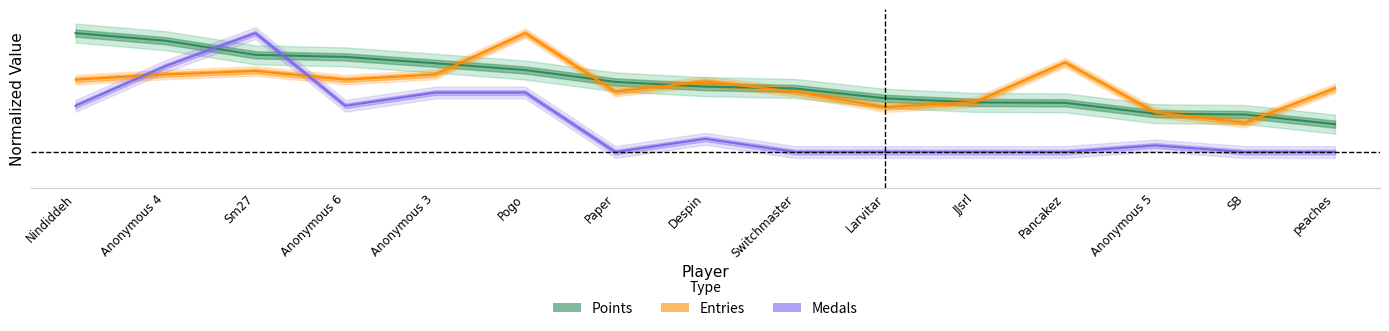

Where do Points (normalized) and Entries (normalized) first cross each other?

Anonymous 3 and Pogo